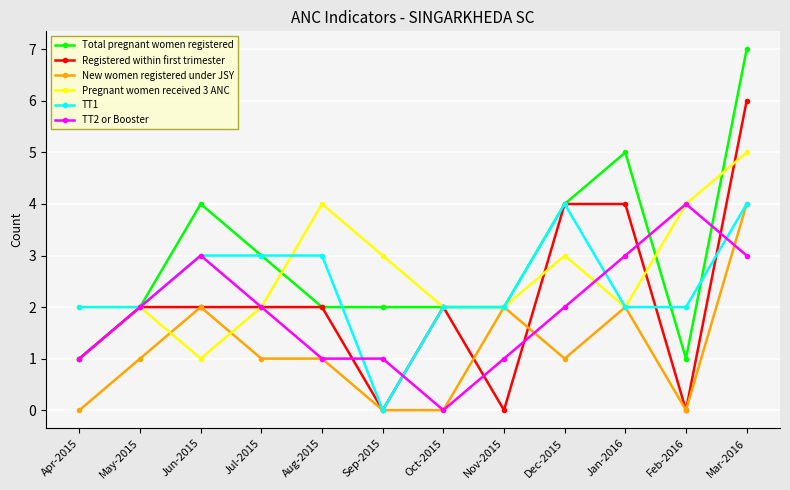

What is the total value across all series at Nov-2015?

9